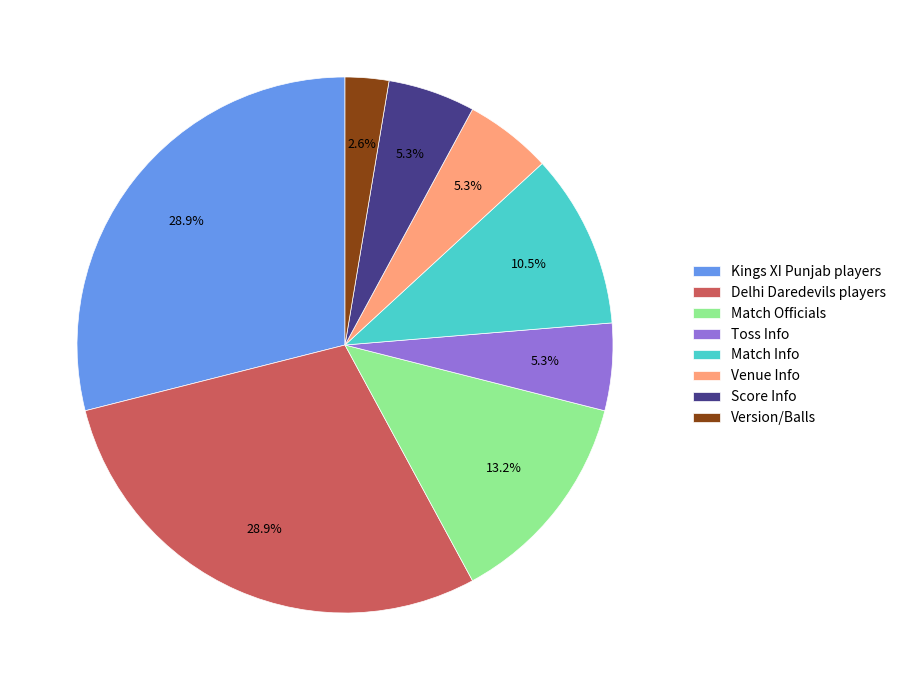

Which slice is the smallest?

Version/Balls